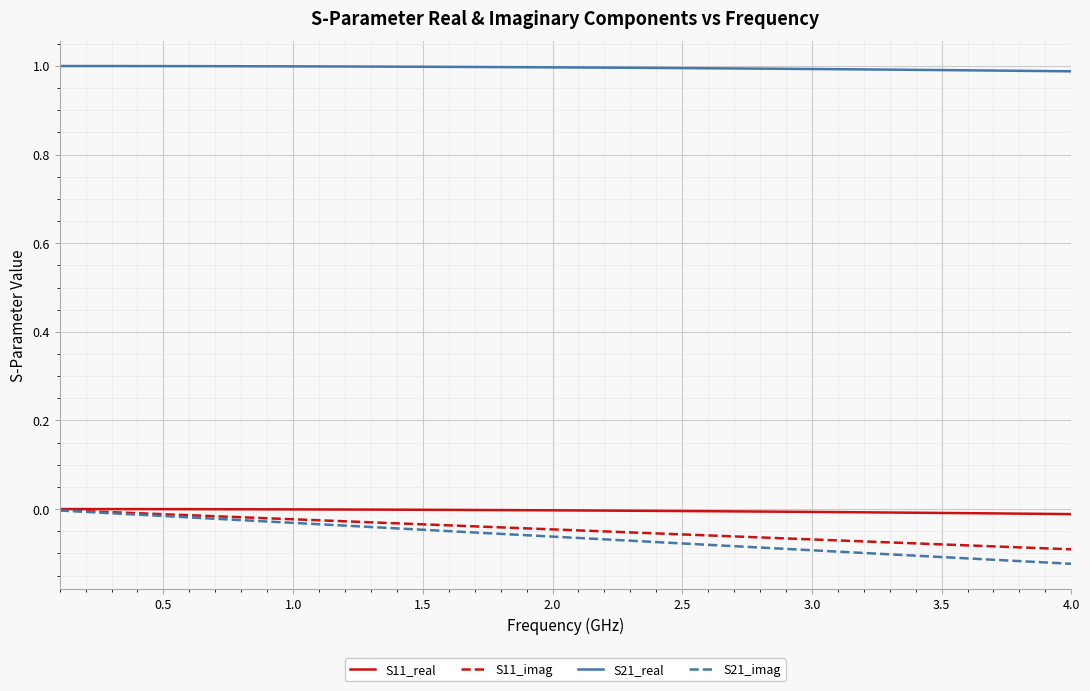

True or false: S21_real and S21_imag intersect in this chart.

False